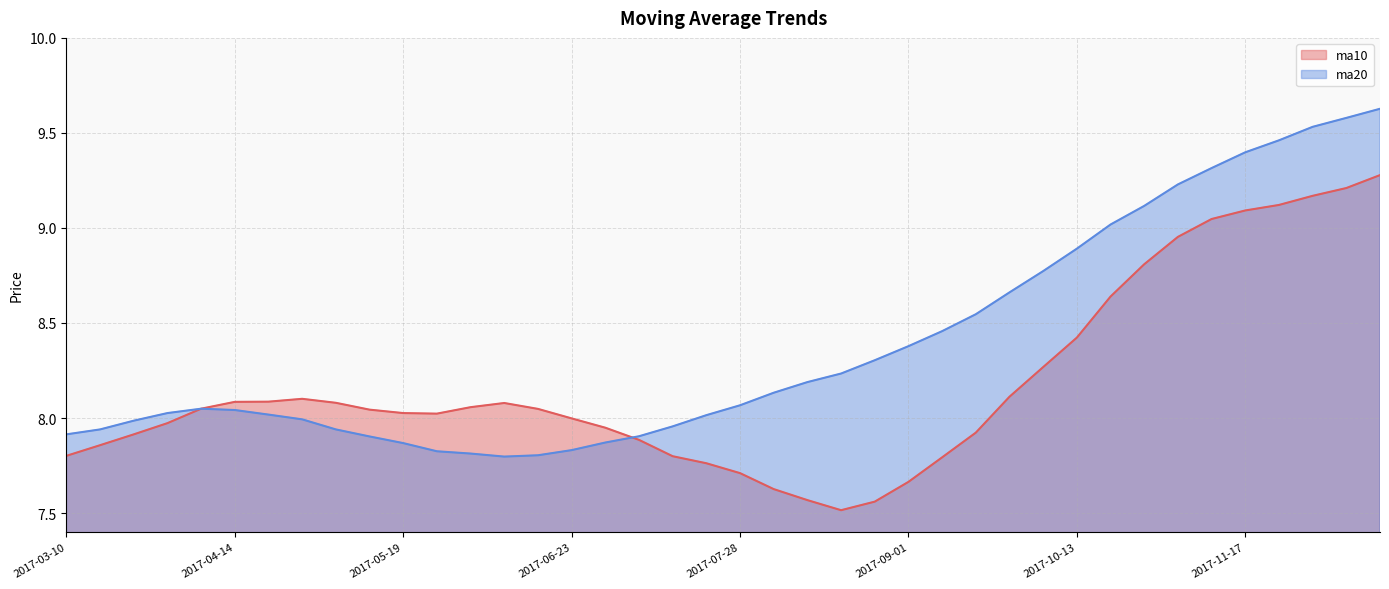

What is the minimum value shown in the chart?

7.5